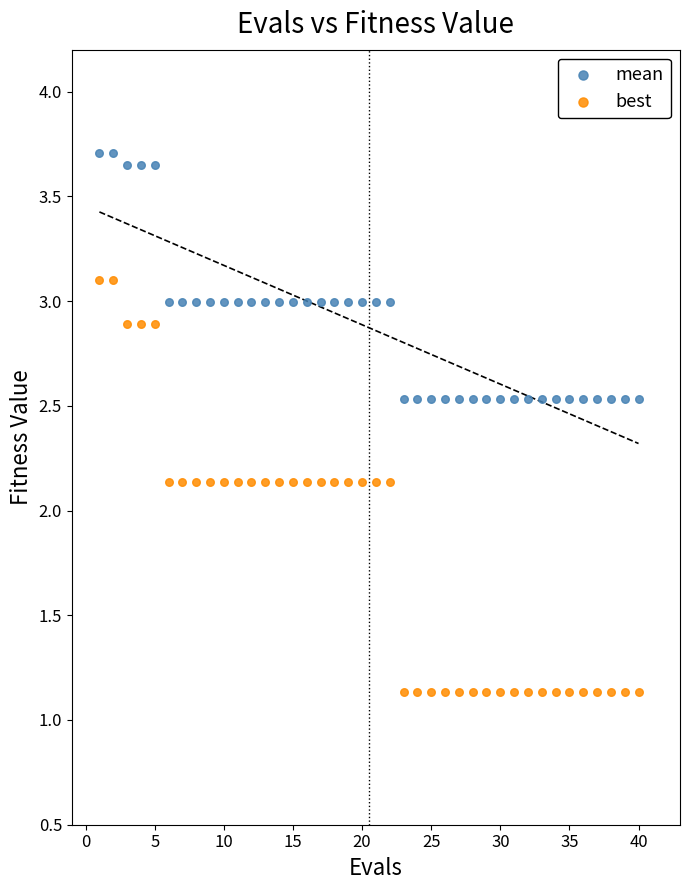

Which series reaches the minimum Y coordinate?

best